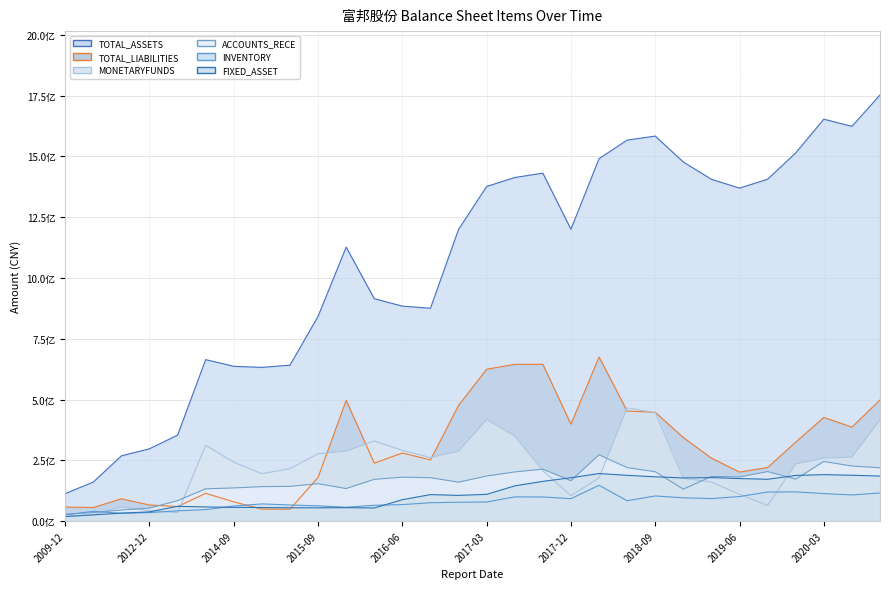

After their last crossing, which series has the higher values: ACCOUNTS_RECE or TOTAL_LIABILITIES?

TOTAL_LIABILITIES